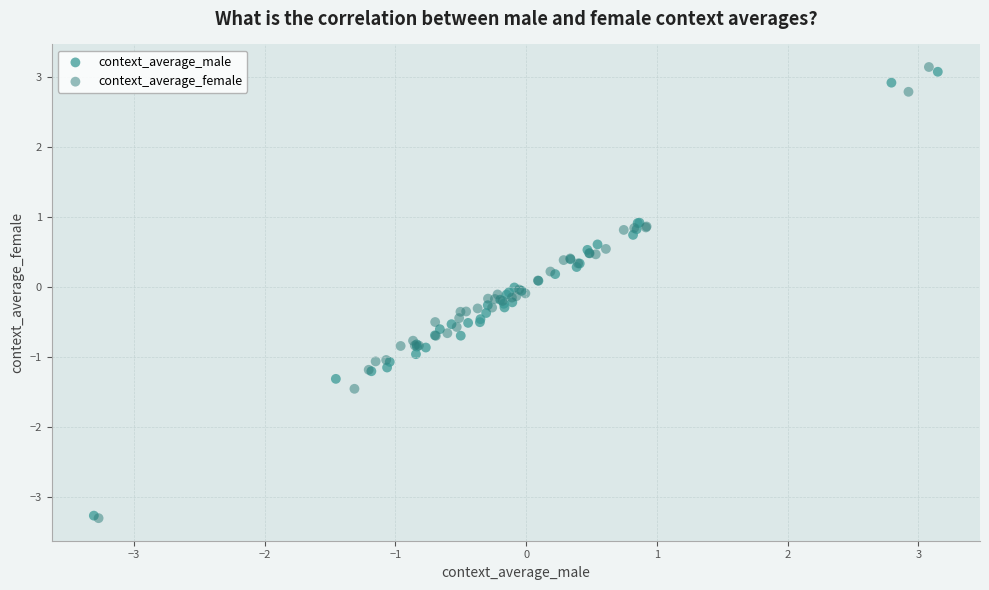

What are all the series names shown in the legend?

context_average_male, context_average_female